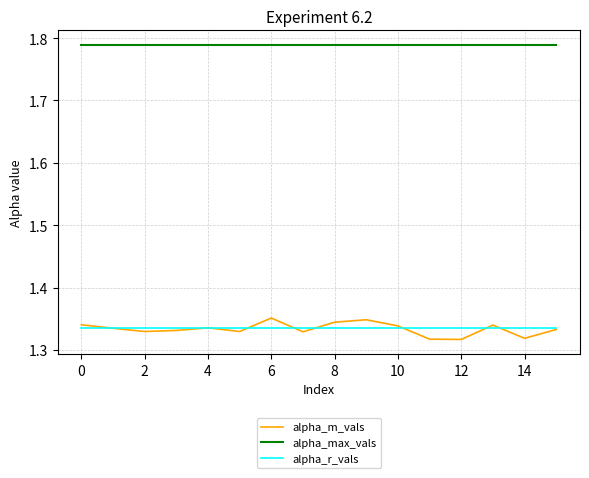

Which series has the largest total across all categories?

alpha_max_vals